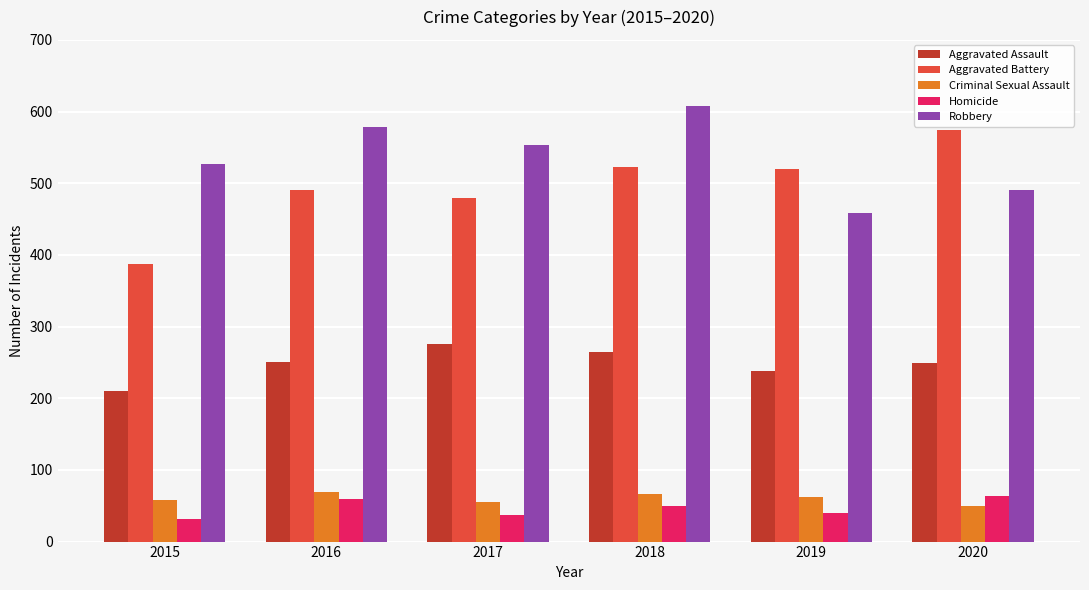

Read the Aggravated Battery value at 2015, to the nearest 5.

385